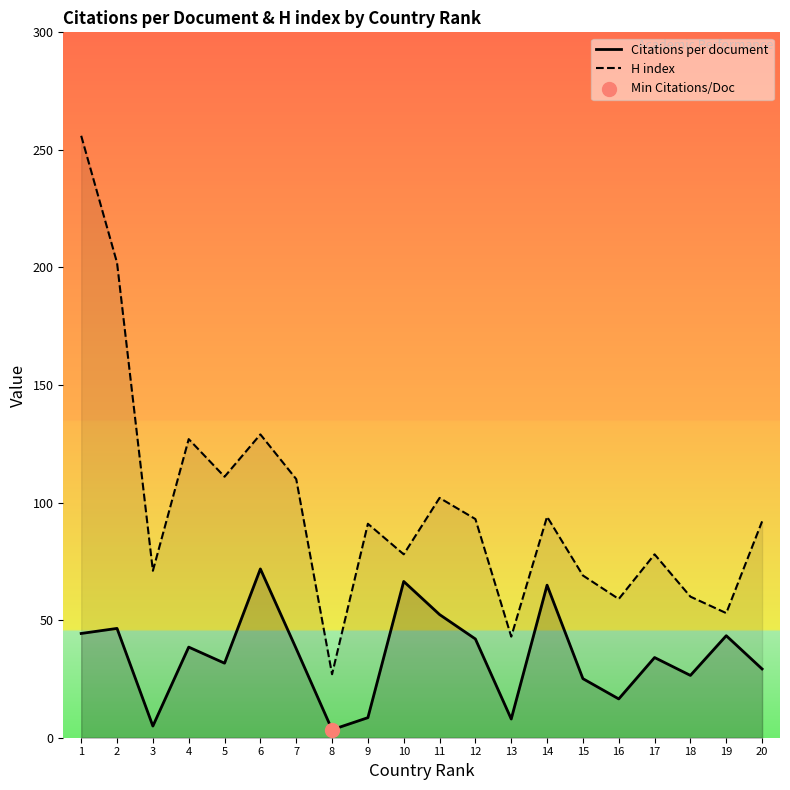

Which series contains the lowest Y value?

Citations per document